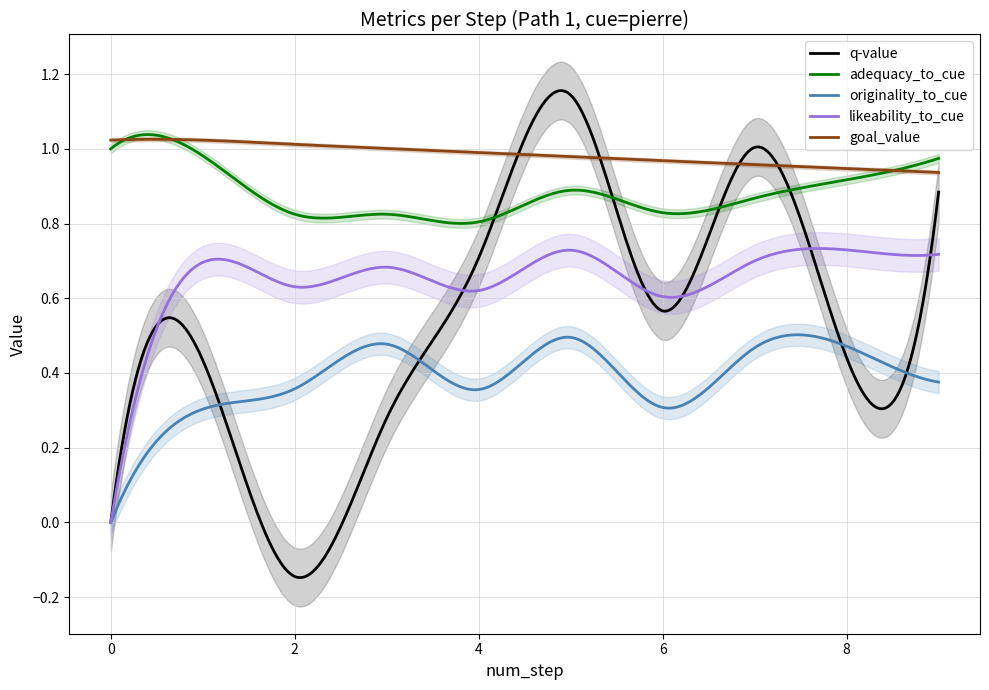

Count the number of categories in the chart.

10